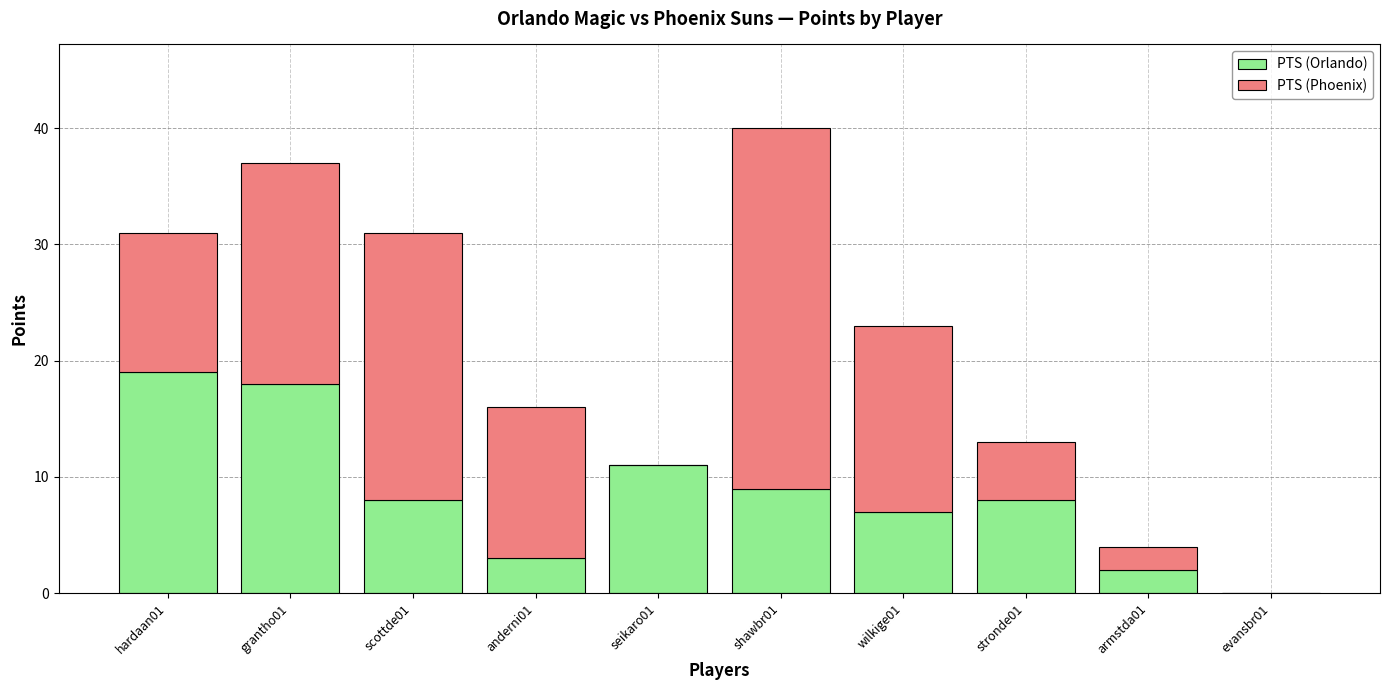

What is the total value across all series at stronde01?

13